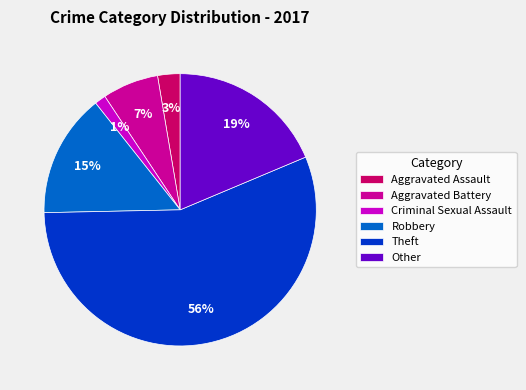

Which slice is the smallest?

Criminal Sexual Assault